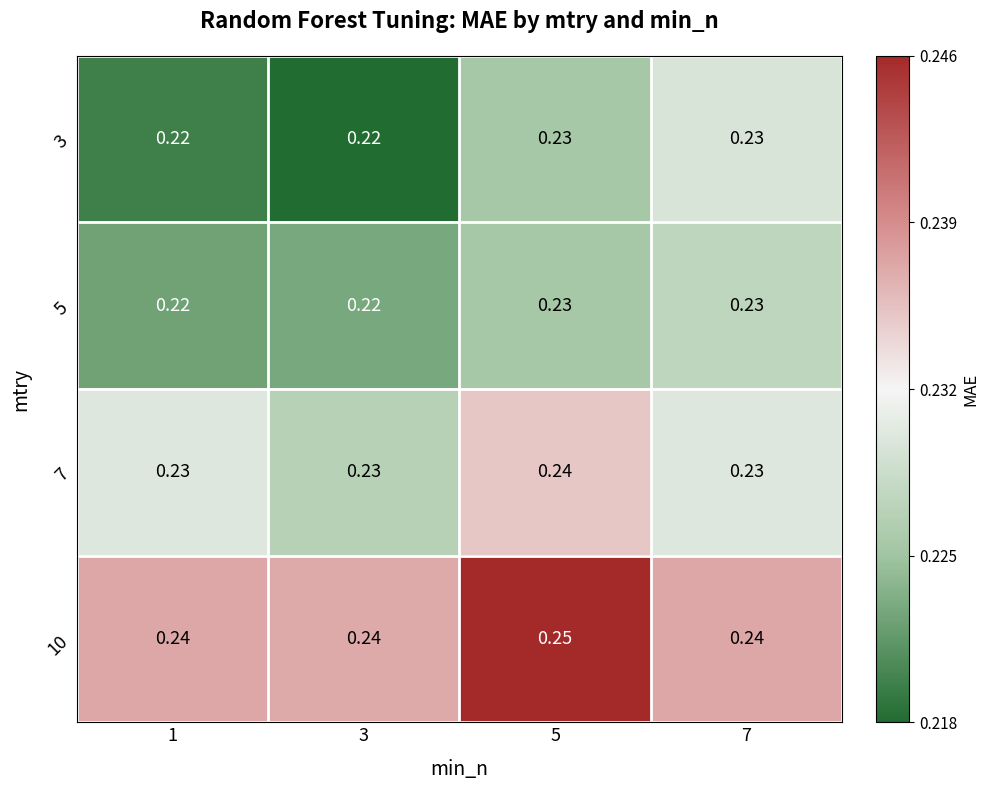

Which series has the largest total across all categories?

10